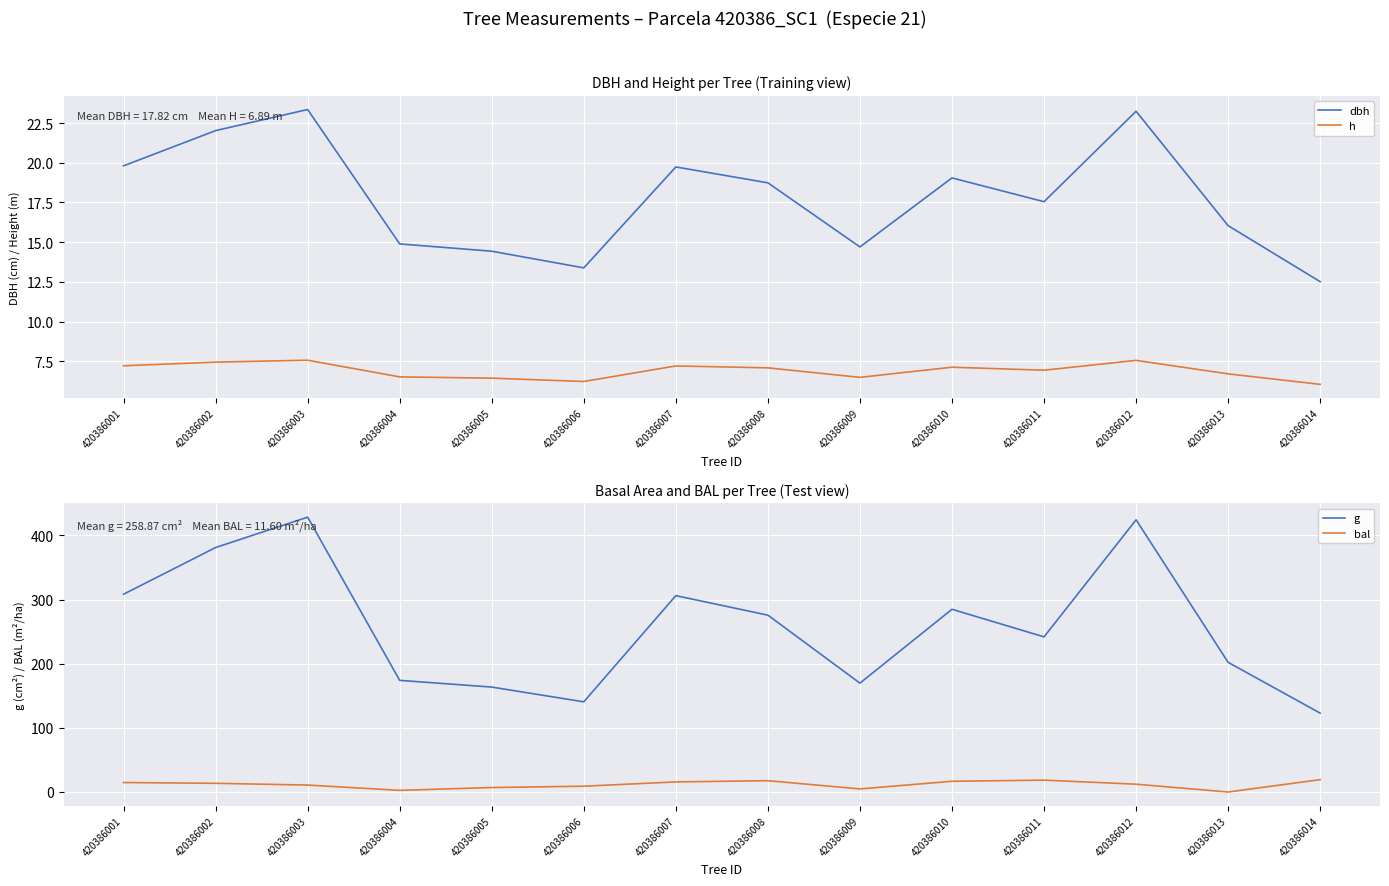

What is the value of the h point at the 11th from the left?

6.9